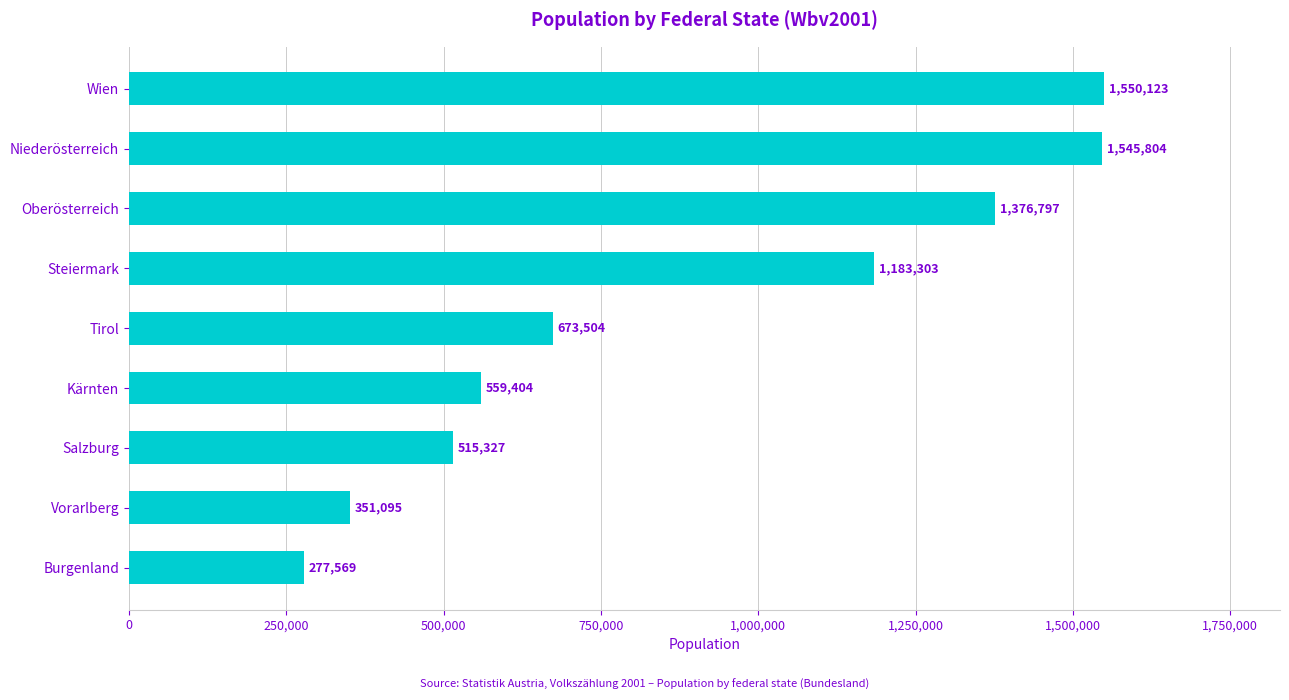

The chart shows a value of 1550123 at Wien. True or false?

True